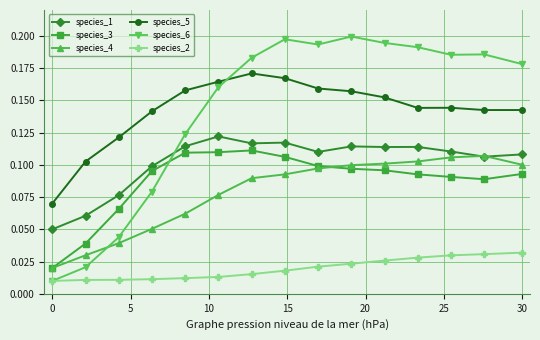

Count the species_5 values in the range 0 to 1.

15